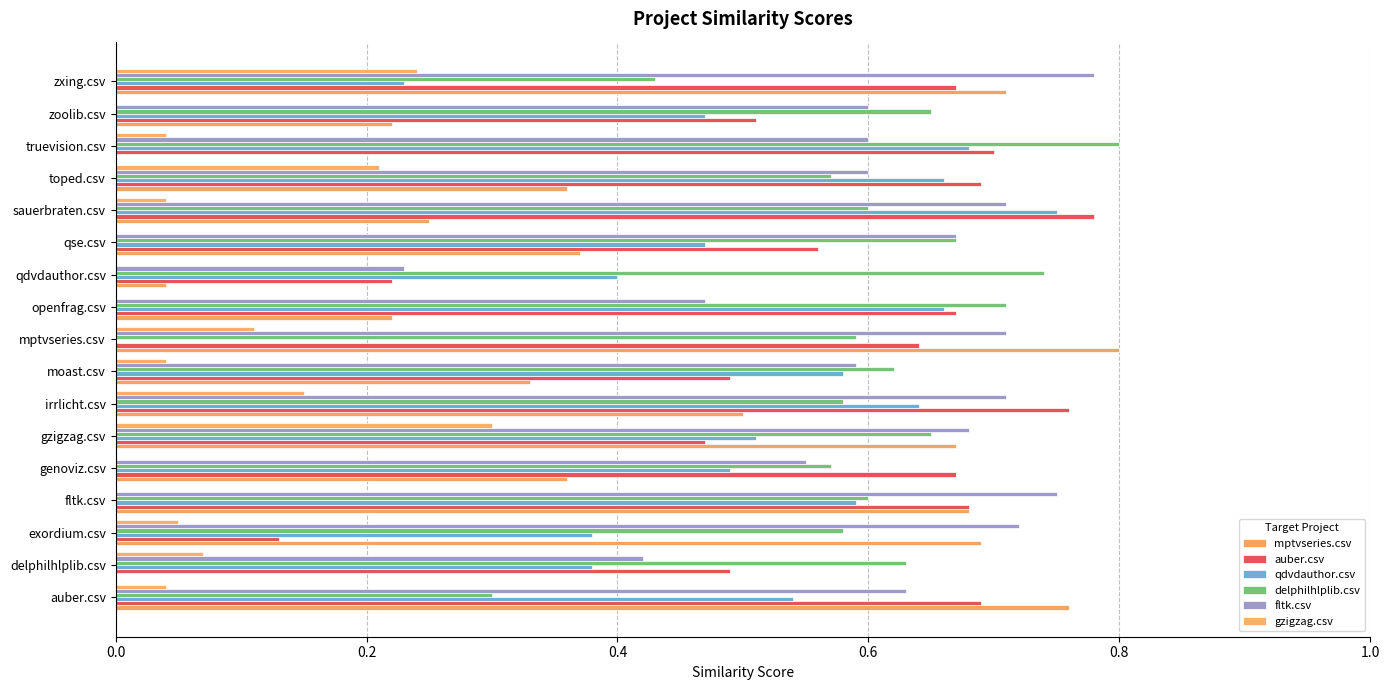

What is the sum of all gzigzag.csv values?

1.3